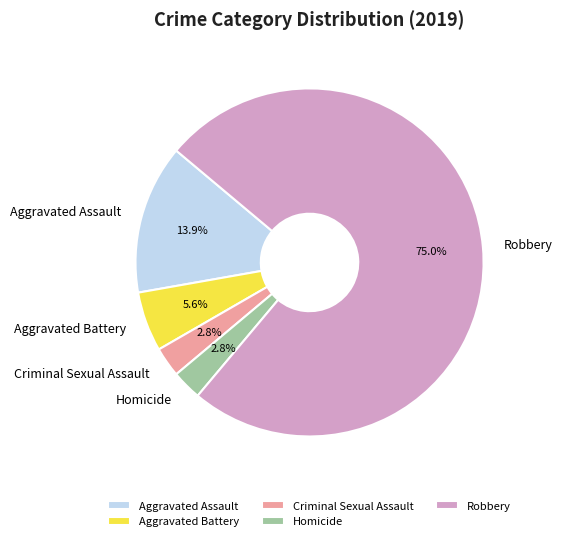

Which has a higher value, Robbery or Aggravated Assault?

Robbery